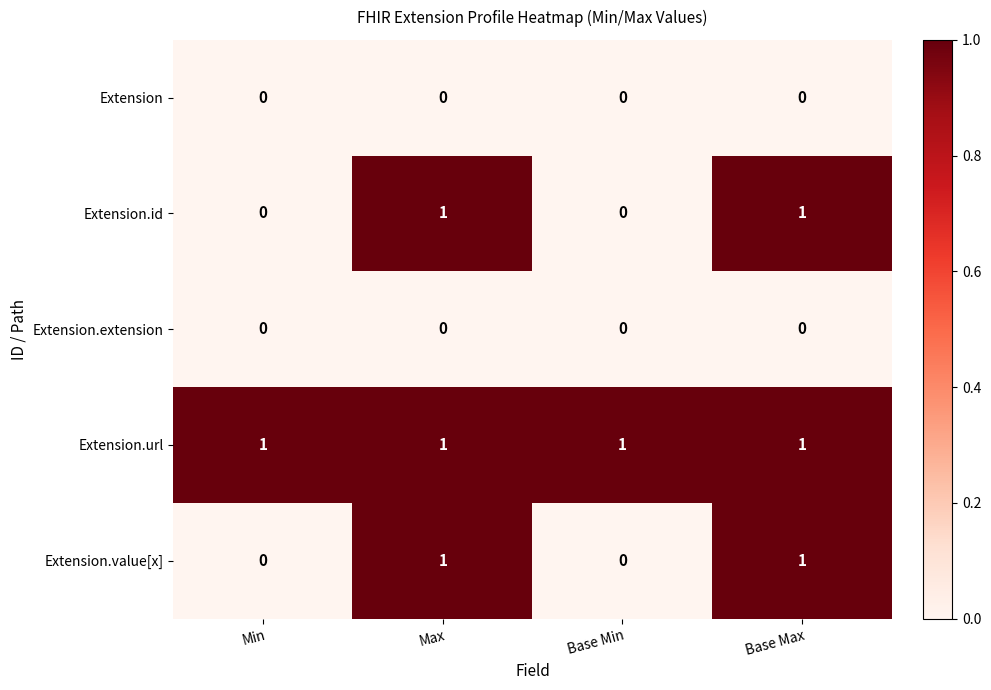

Is it true that Extension.value[x] equals 2 at Max?

False